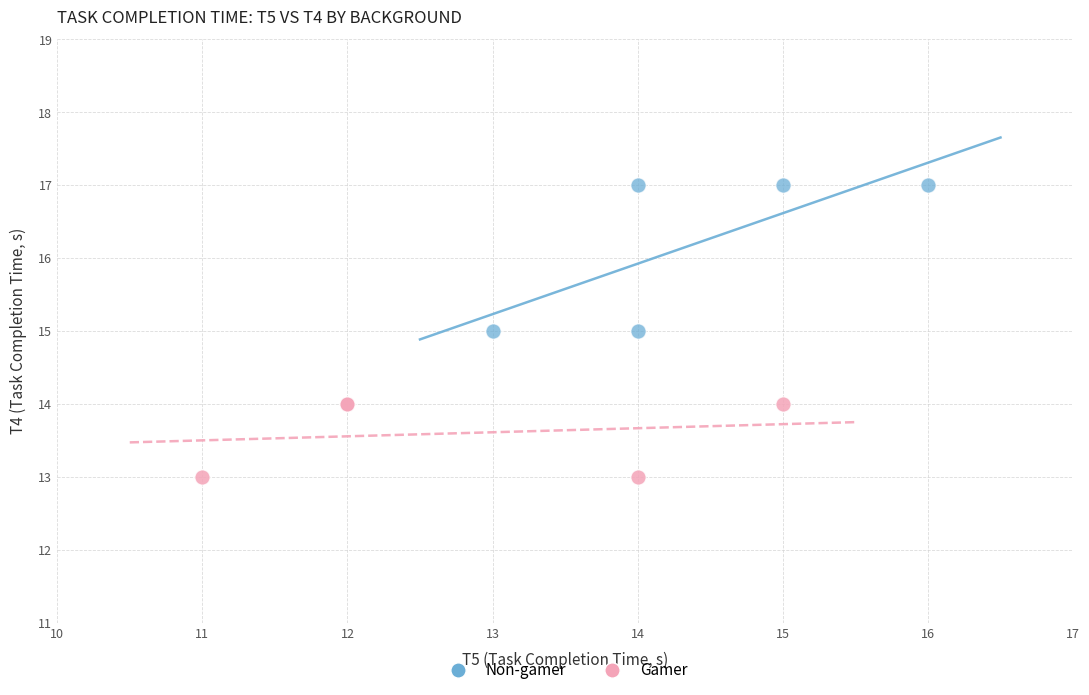

Which series reaches the minimum Y coordinate?

Gamer